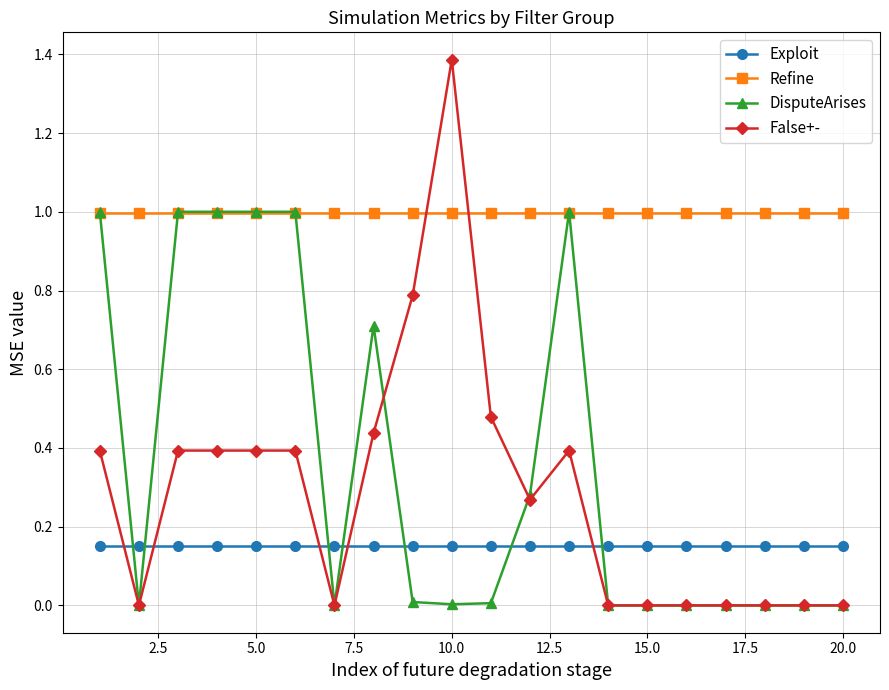

How many times do False+- and Refine cross each other?

2